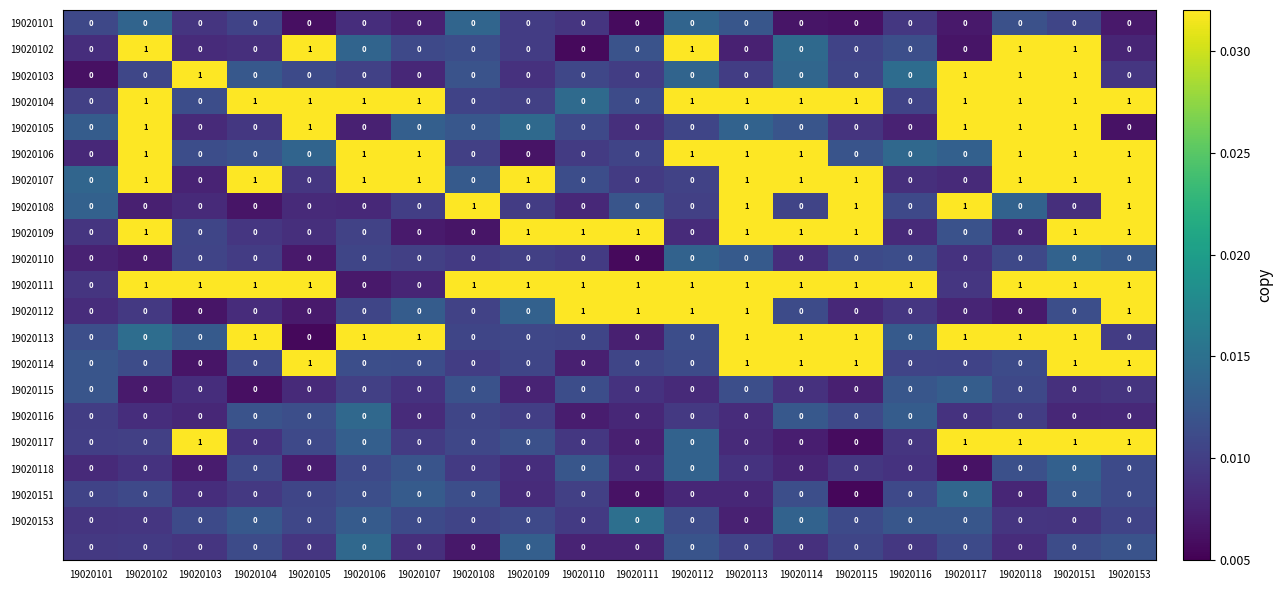

At which category is the sum across all series the highest?

19020151